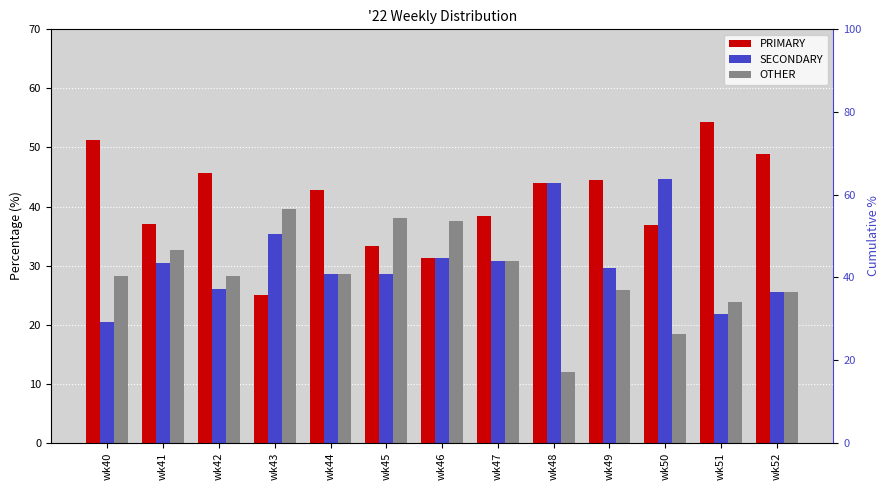

What is the difference between the PRIMARY values at wk51 and wk40?

3.1